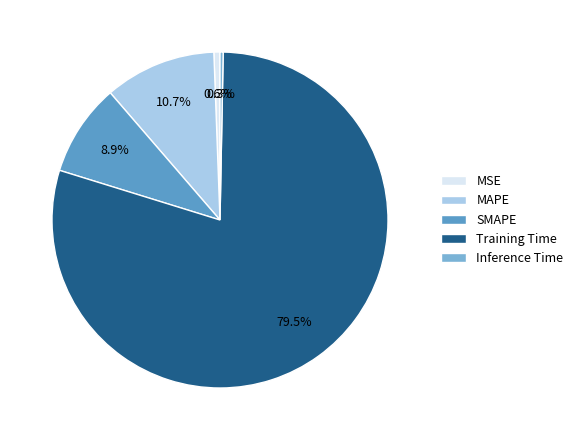

What is the total percentage of MSE and MAPE?

11.3%